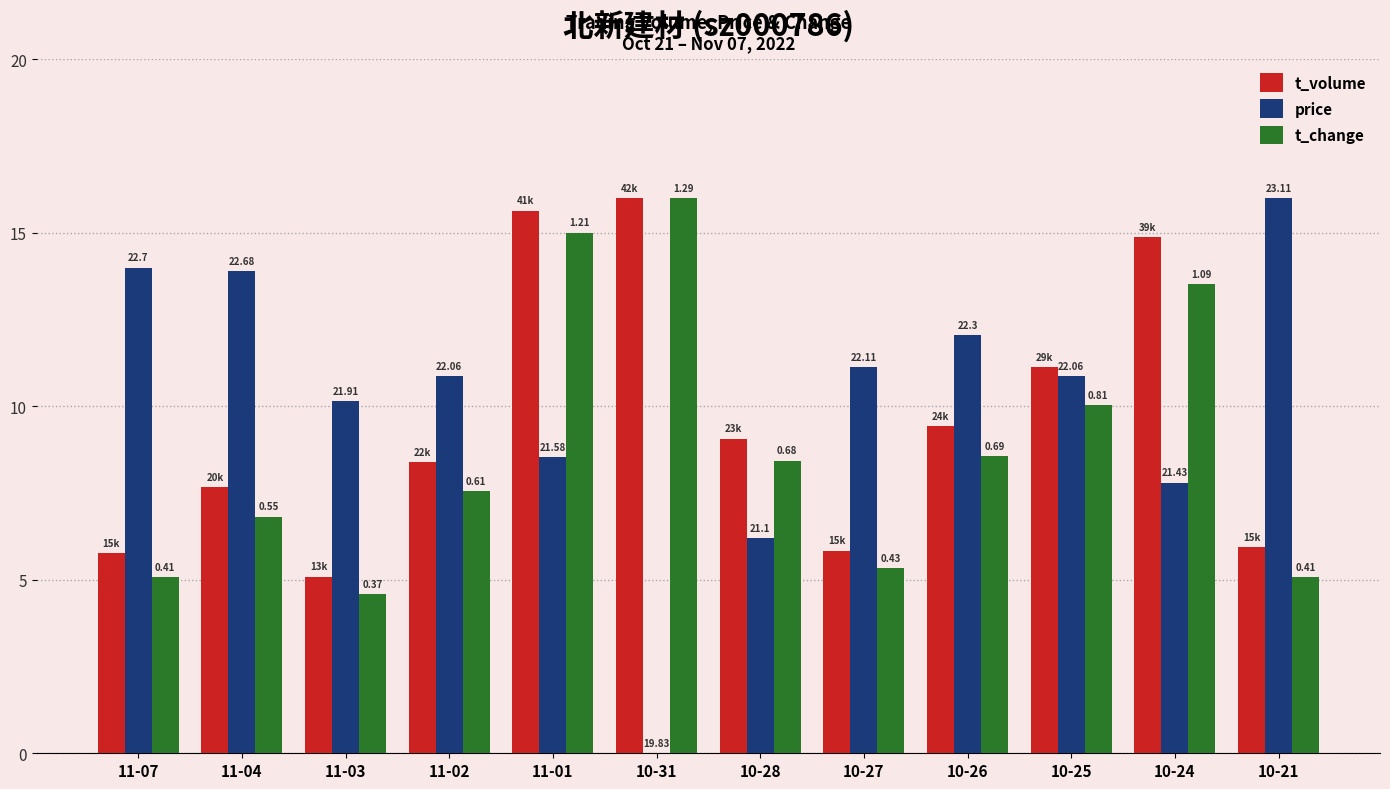

Is the value of t_volume at 11-03 greater than the value of t_change at 11-03?

Yes